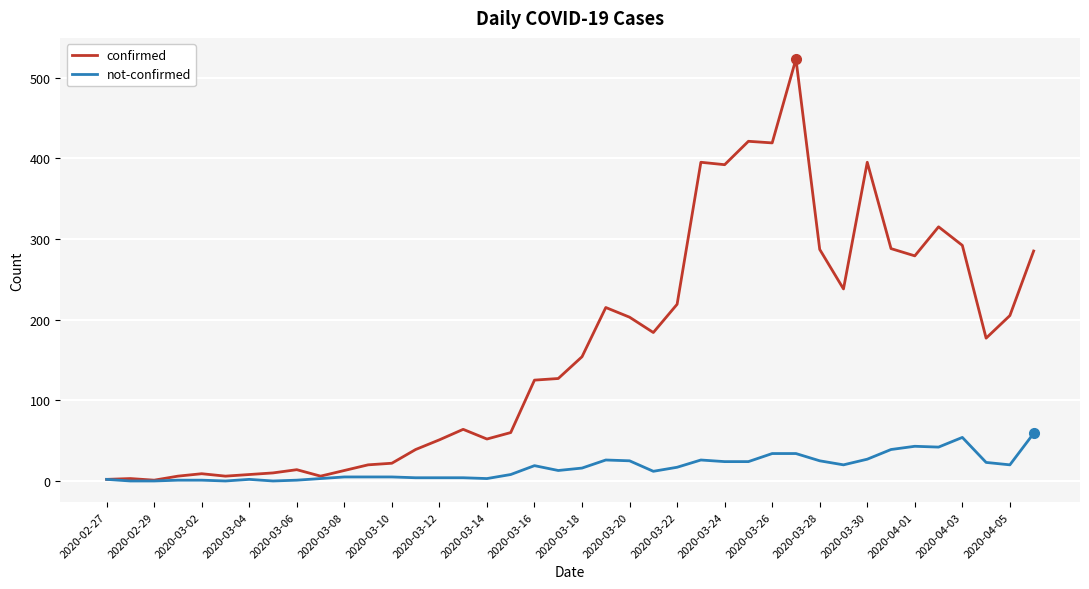

What are all the series names shown in the legend?

confirmed, not-confirmed